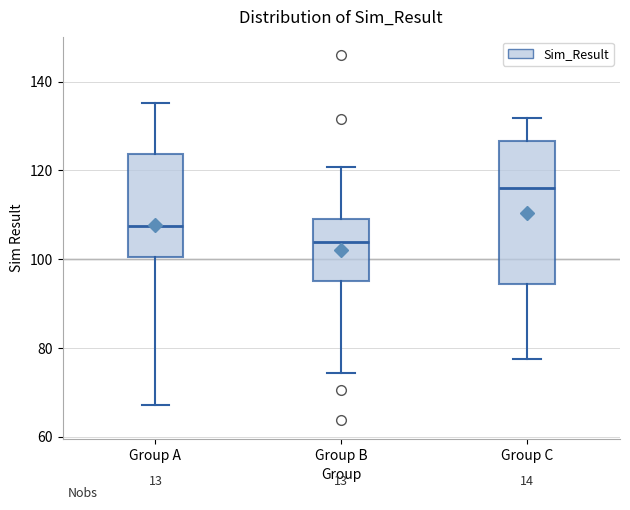

Which box has the lowest median line?

Group B